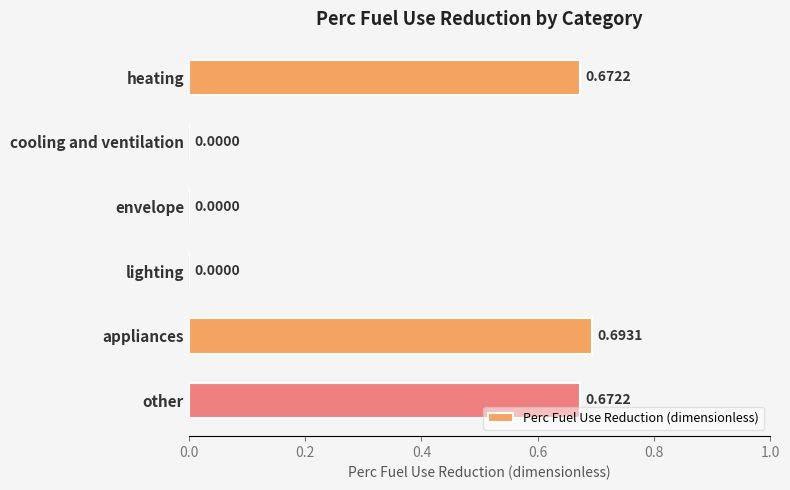

At which category does the chart reach its peak across all series?

appliances